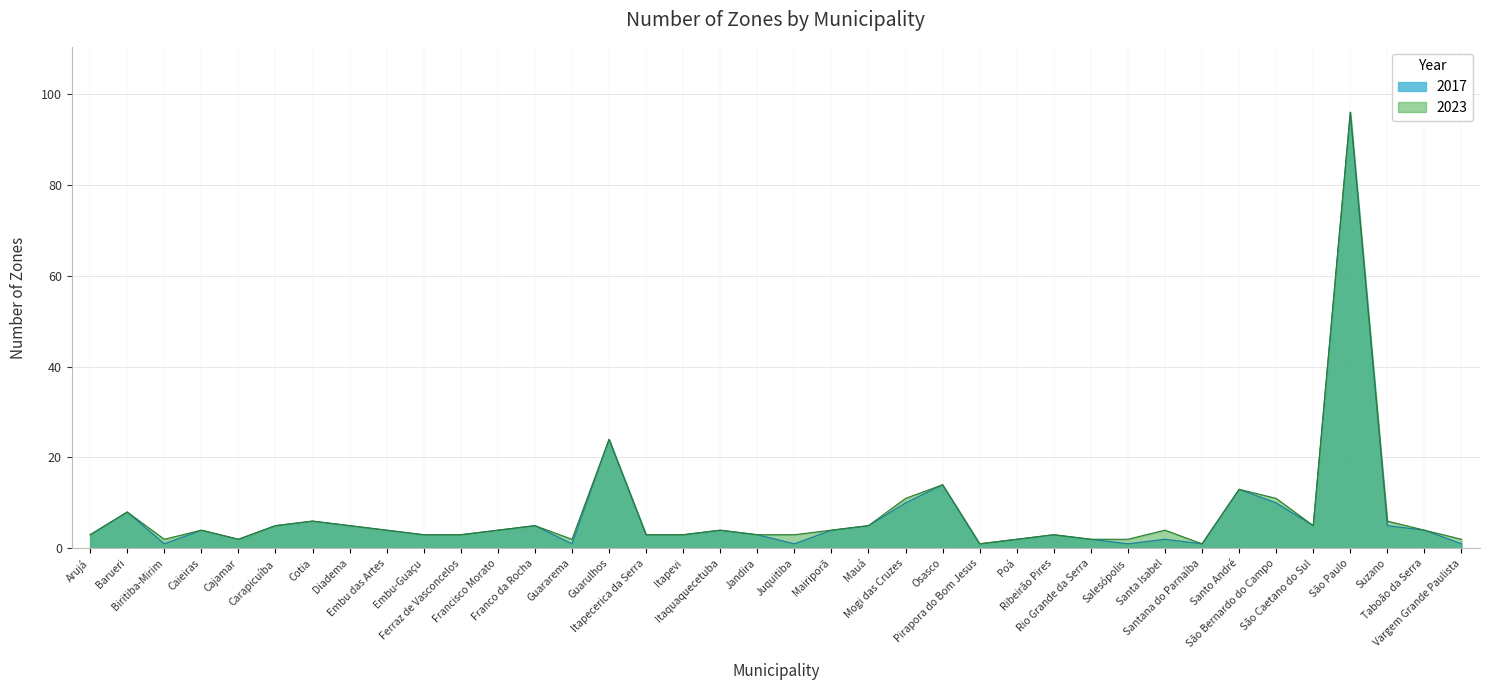

What is the average value of the 2017 series?

7